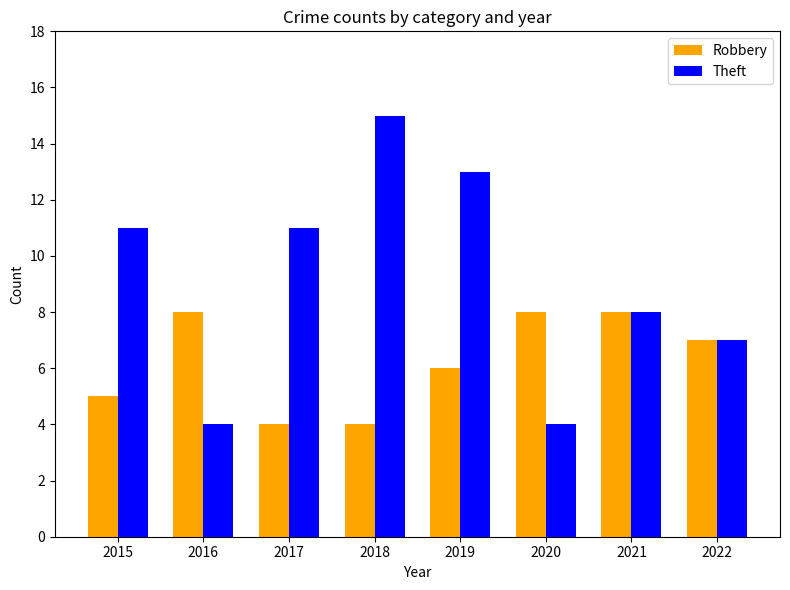

What is the sum of the Theft values at 2022 and 2018?

22